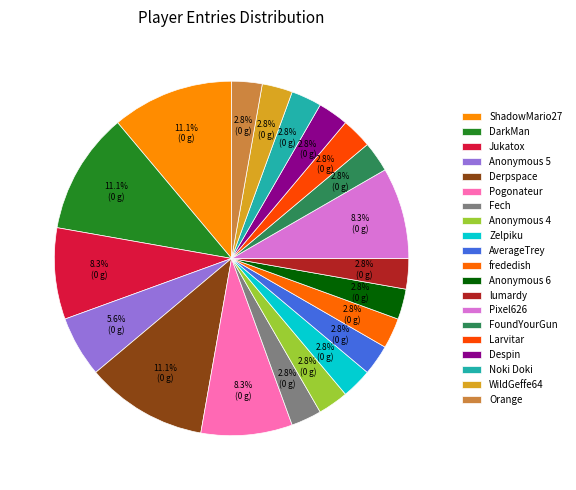

Is the sum of Pixel626 and lumardy greater than half?

No